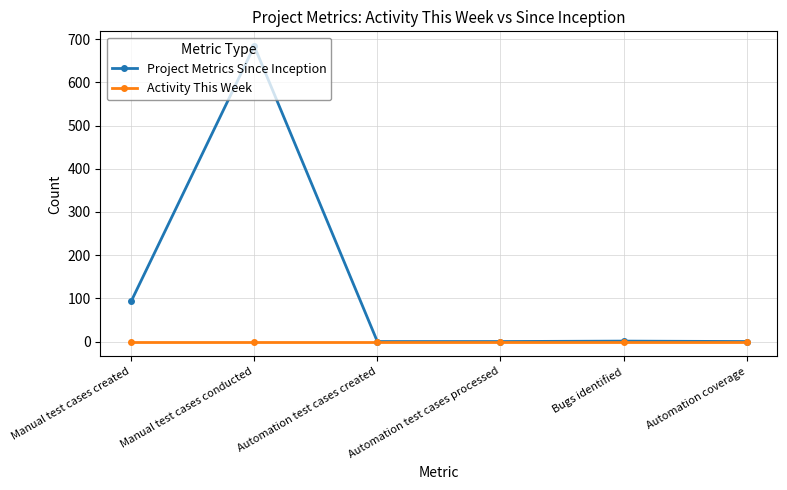

How many series are shown in this chart?

2